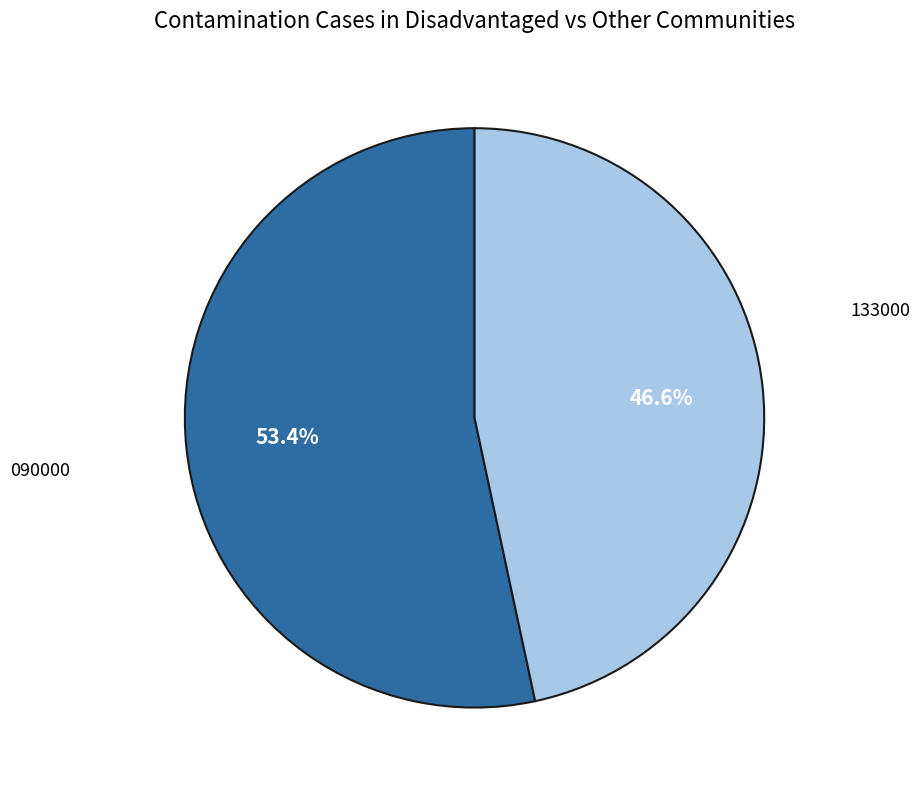

Is there any slice that represents more than half of the pie?

Yes